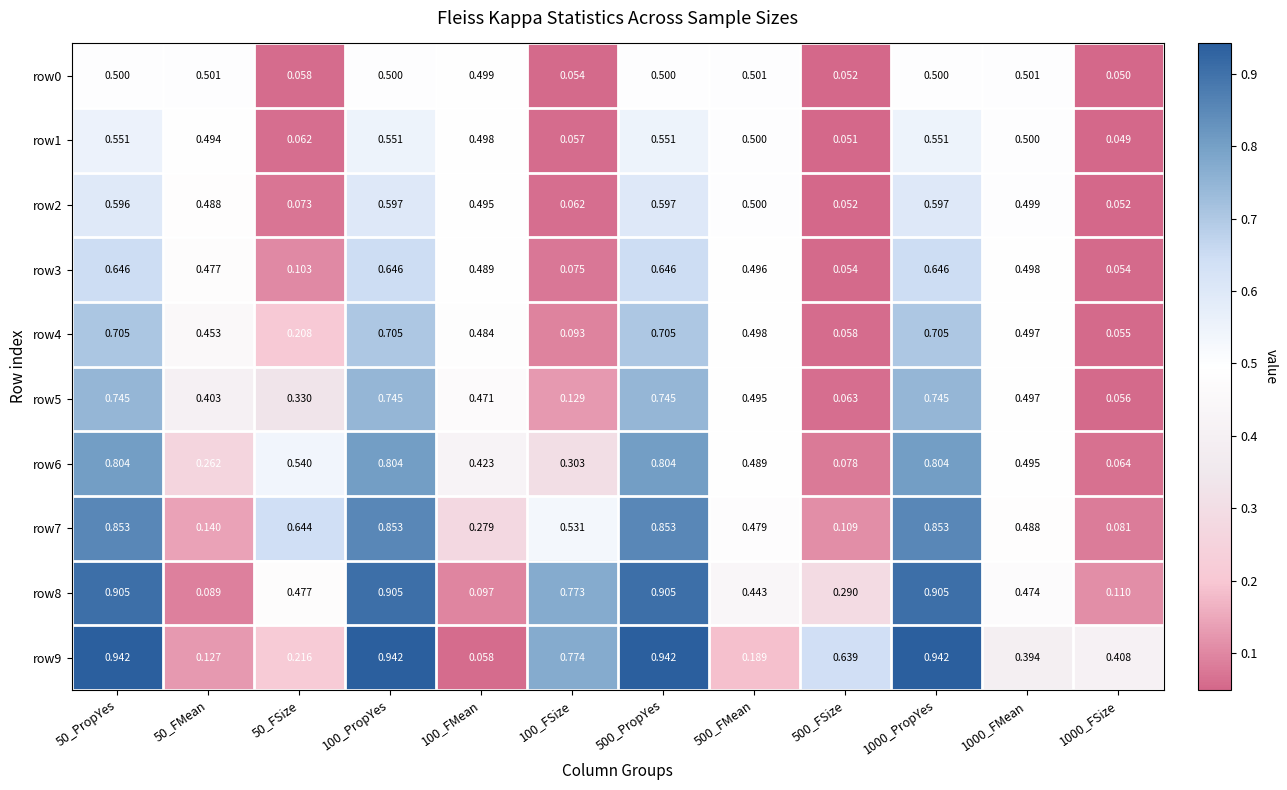

Is the value of row9 at 1000_FSize greater than the value of row7 at 1000_FMean?

No